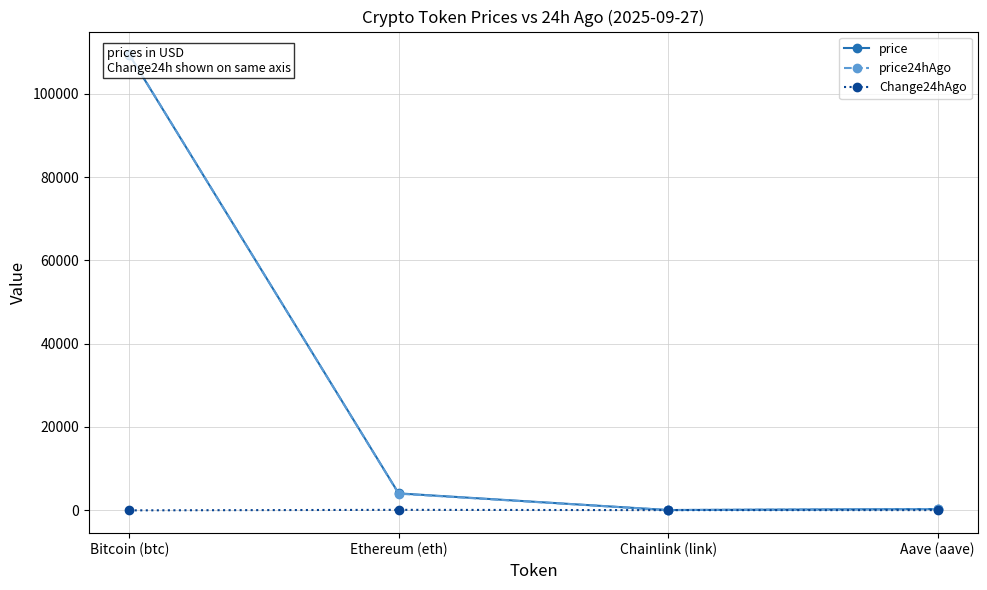

At which label does price24hAgo first exceed 3953?

Bitcoin (btc)